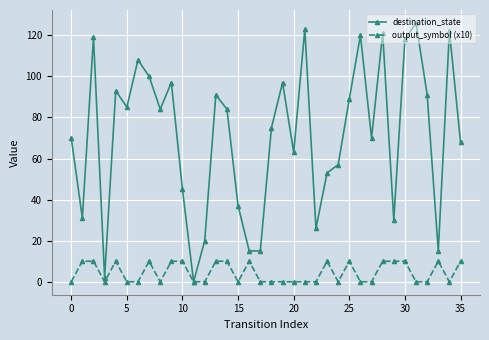

Does the chart have visible grid lines?

Yes